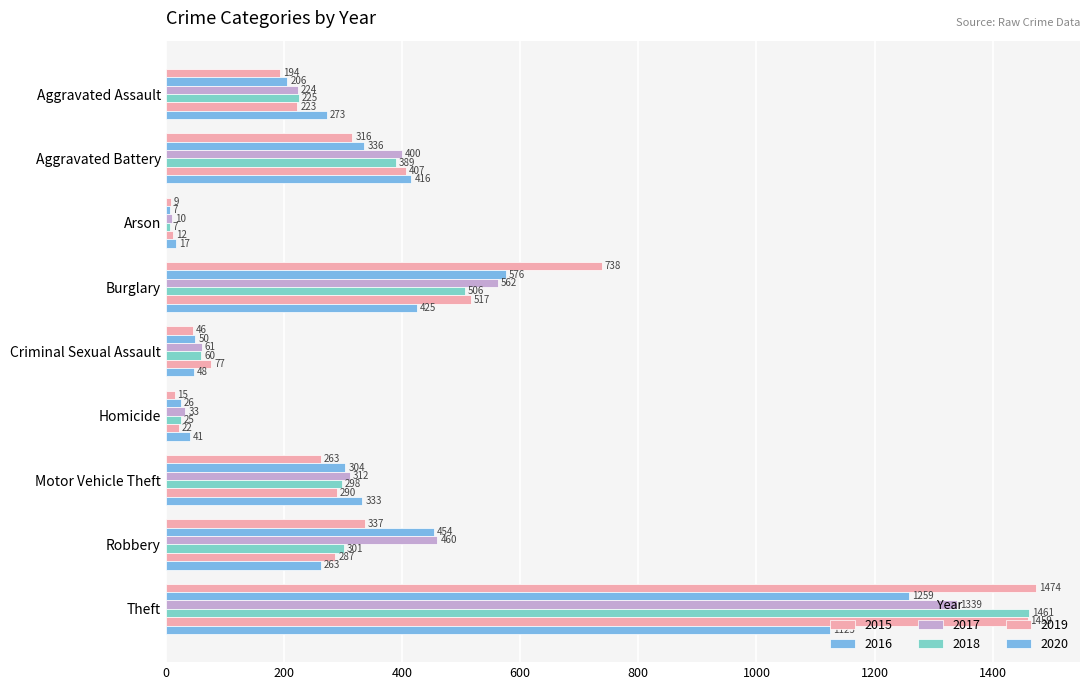

How many values in the 2017 series are below 312?

4